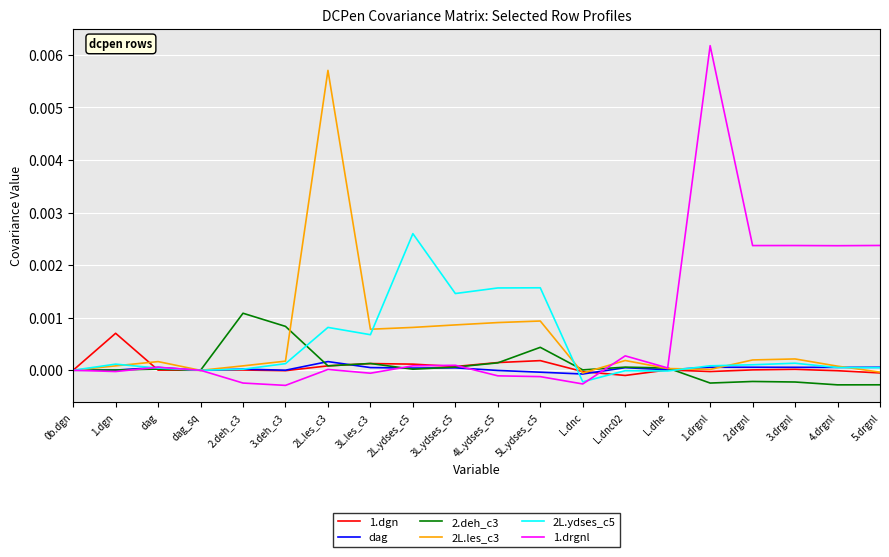

Does the chart have visible grid lines?

Yes